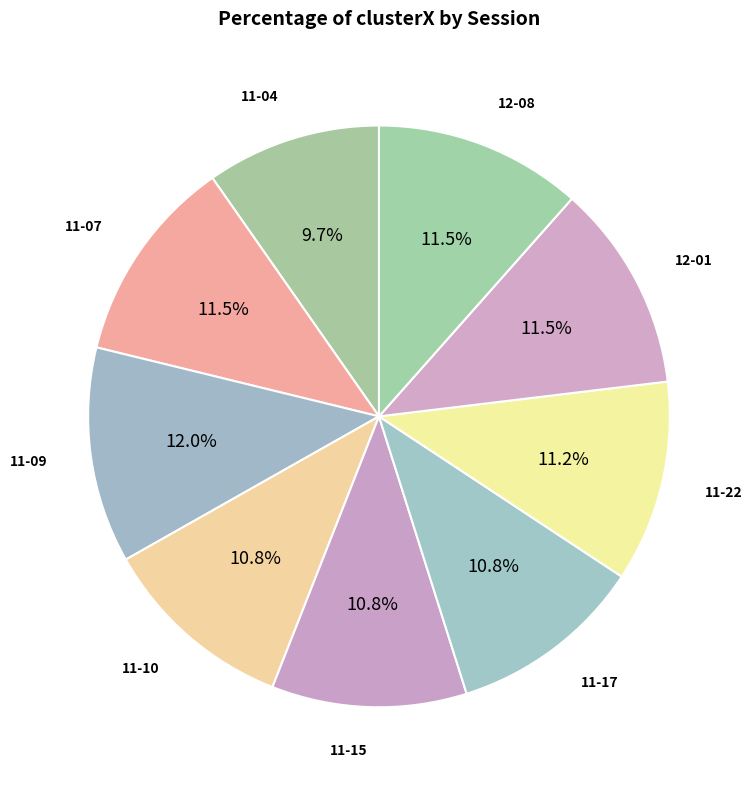

Rank the categories by value from lowest to highest.

harley 11-04-2022.mat, harley 11-10-2022.mat, harley 11-15-2022.mat, harley 11-17-2022.mat, harley 11-22-2022.mat, harley 11-07-2022.mat, harley 12-01-2022.mat, harley 12-08-2022.mat, harley 11-09-2022.mat